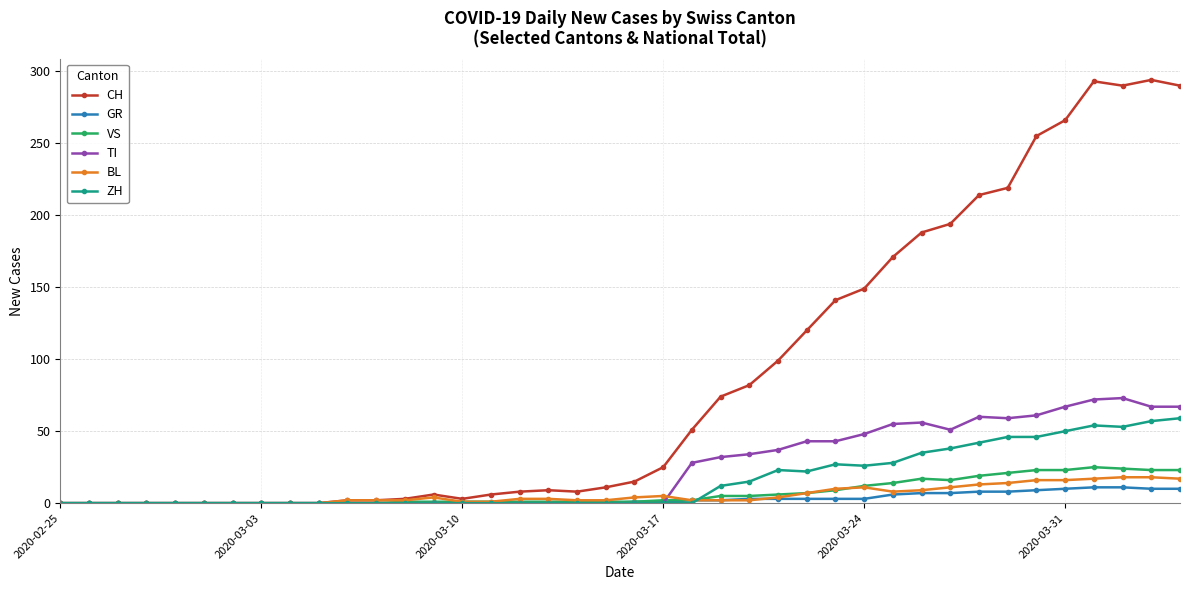

What is the difference between the maximum and minimum values in the ZH series?

59